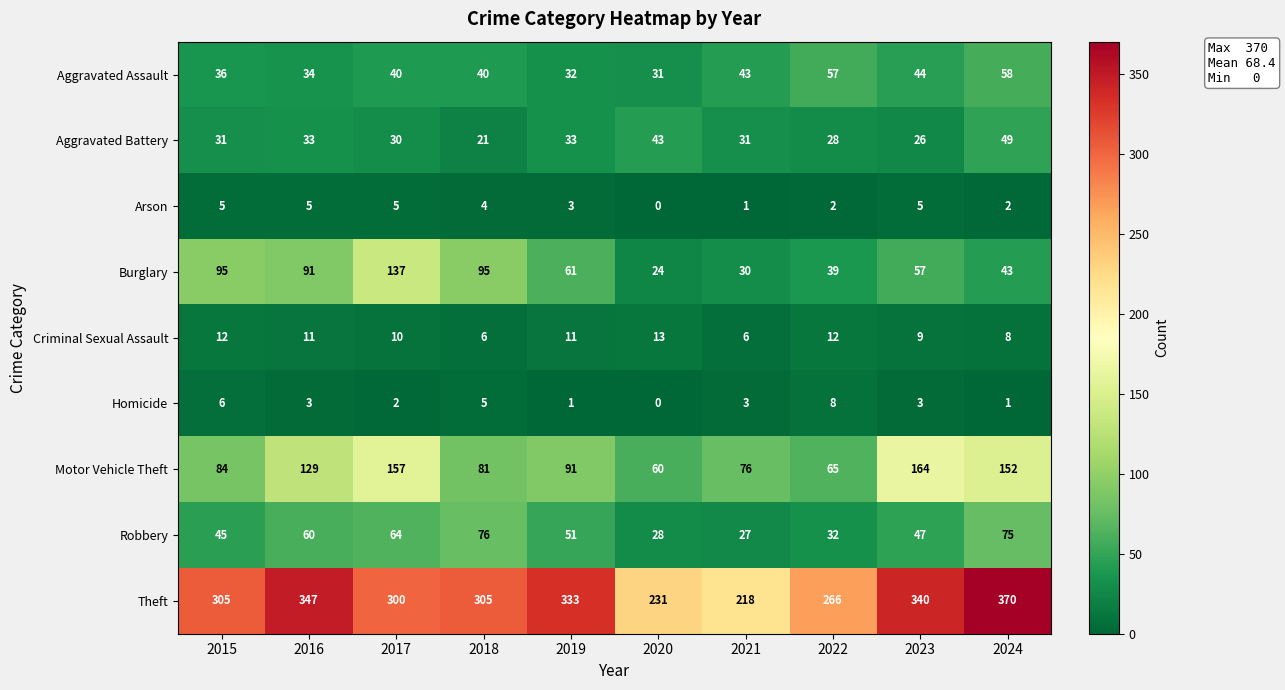

How many Homicide values are between 1 and 5?

7